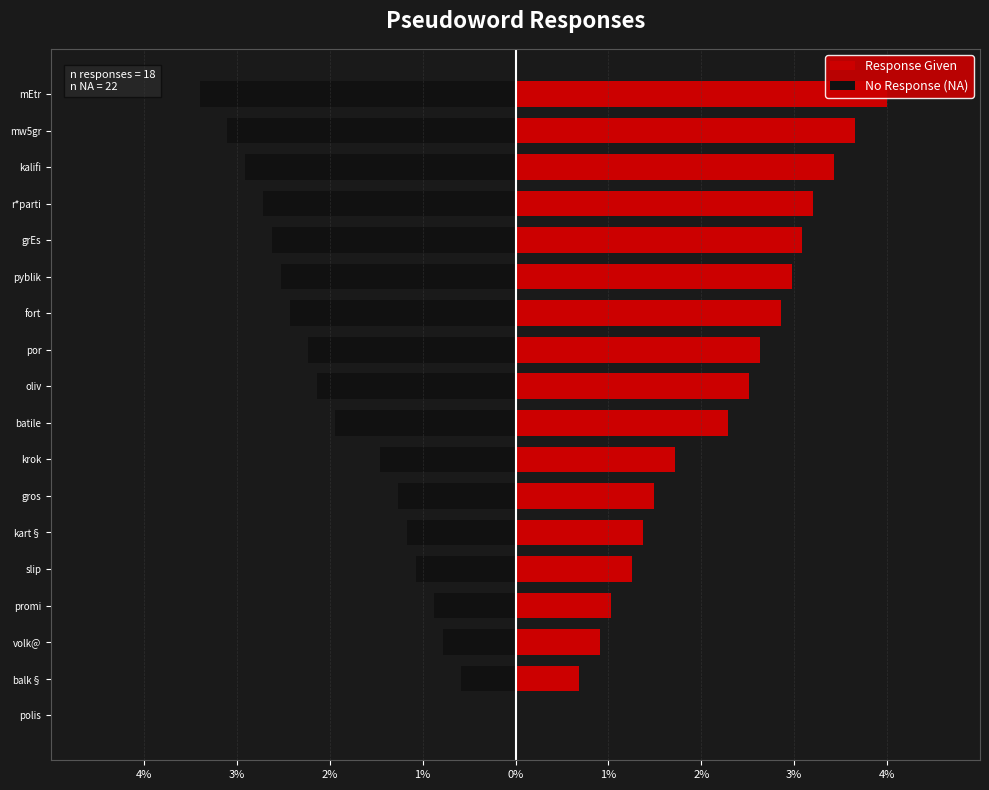

What is the difference between the second highest and second lowest values in the No Response (NA) series?

2.5